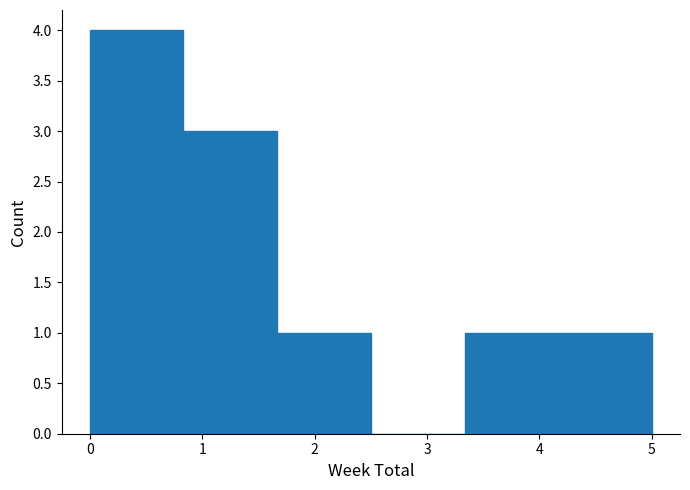

Reading left to right, list every bar in this chart as the range it spans on the x-axis followed by its height. Neither the bar edges nor the heights are printed on the chart, so give them approximately, as read against the axes.

0.0 to 0.8: 4
0.8 to 1.7: 3
1.7 to 2.5: 1
2.5 to 3.3: 0
3.3 to 4.2: 1
4.2 to 5.0: 1